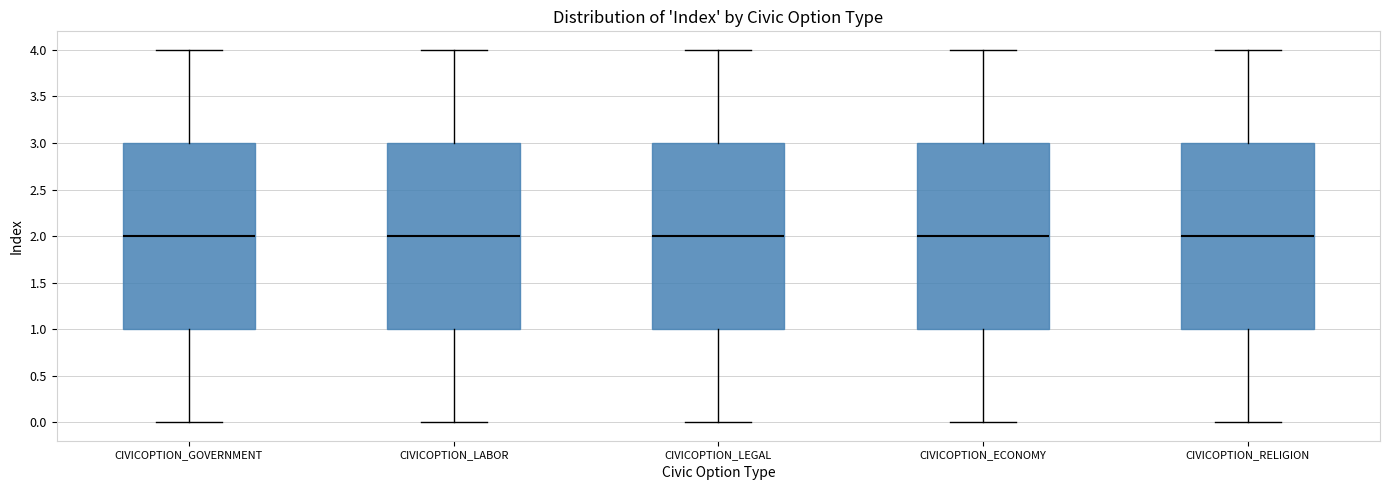

Where does the median line of the box for CIVICOPTION_LEGAL sit on the y-axis? The values are not printed on the chart, so give them approximately, as read against the axis.

2